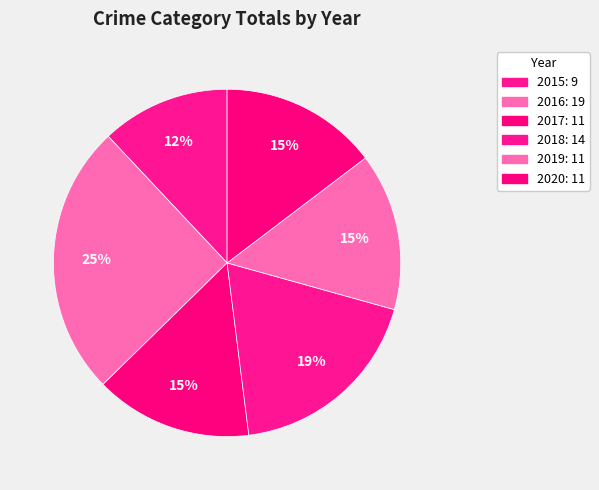

How many segments does this pie chart have?

6